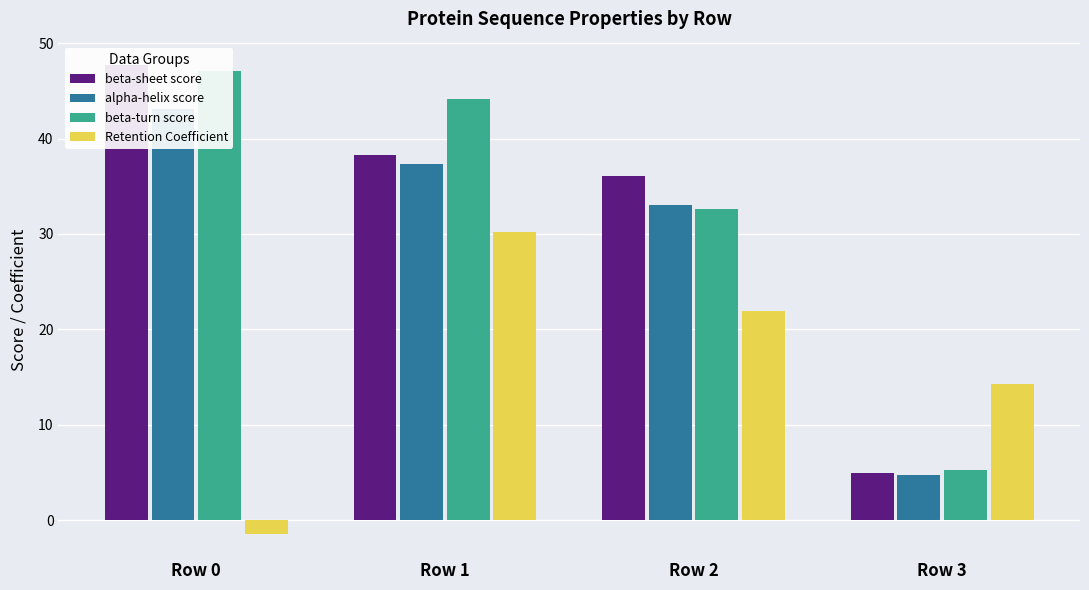

How many groups of bars are there?

4